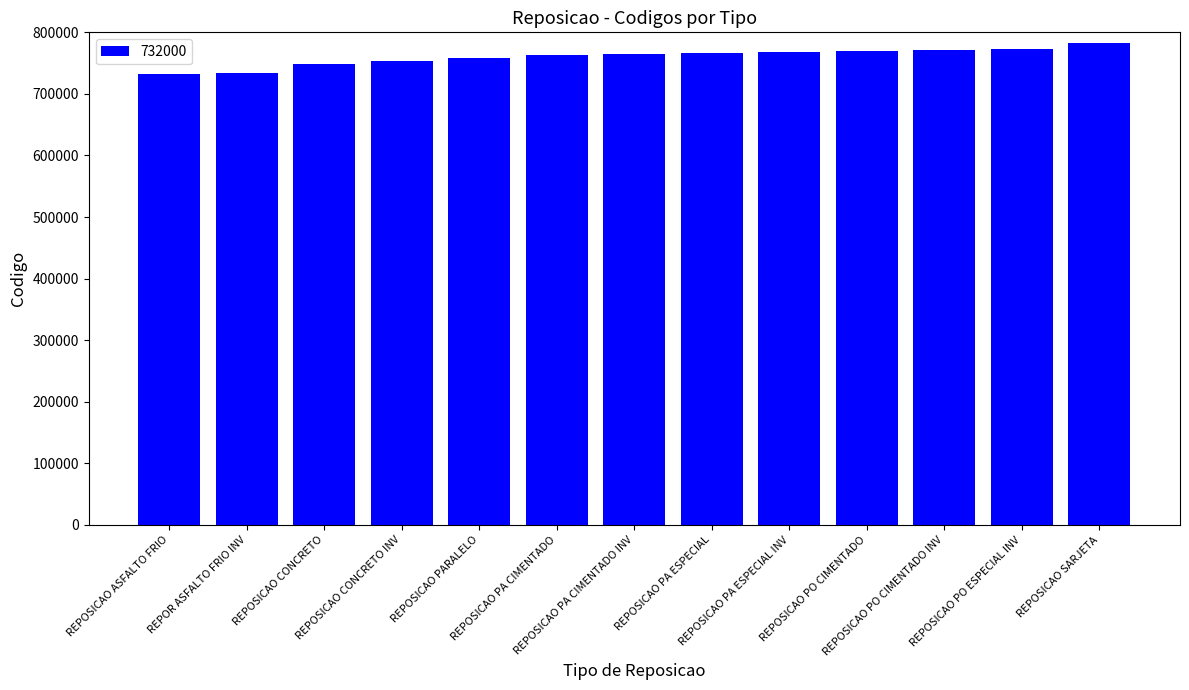

What is the label of the 7th bar from the left?

REPOSICAO PA CIMENTADO INV